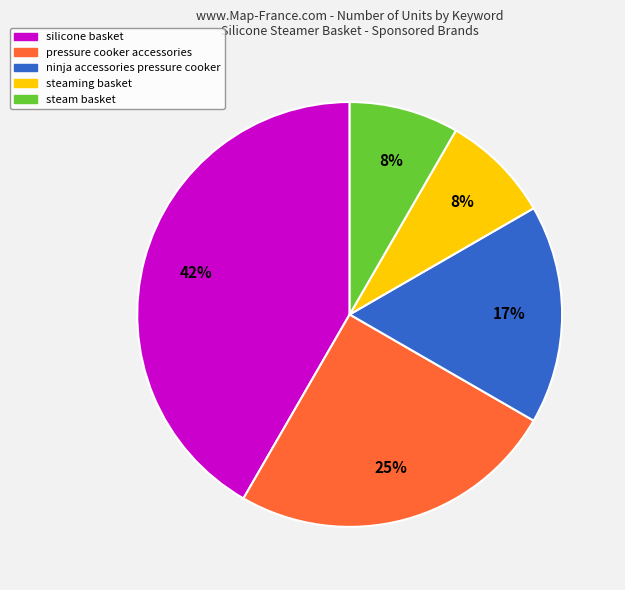

Does steam basket account for over 50% of the chart?

No